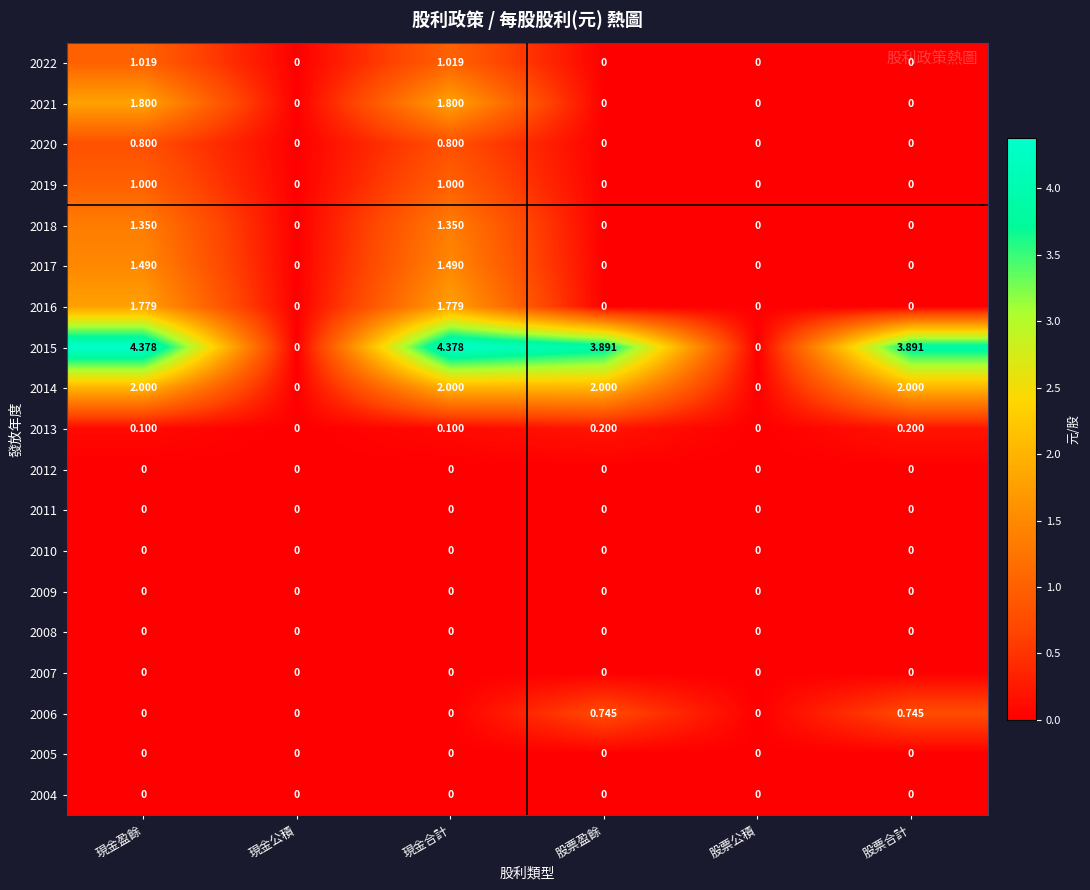

Is the value of 2005 at 股票盈餘 greater than the value of 2006 at 股票合計?

No